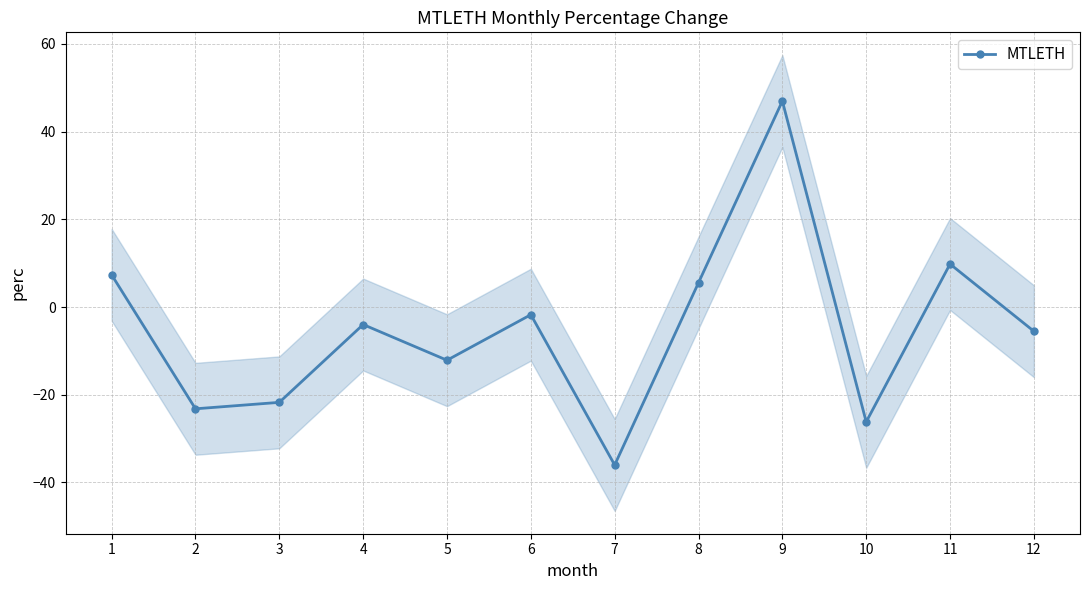

What is the maximum value shown in the chart?

47.0